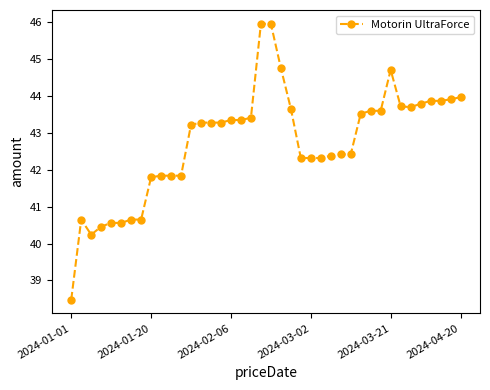

True or false: the data has more than 1 interior local peaks.

True